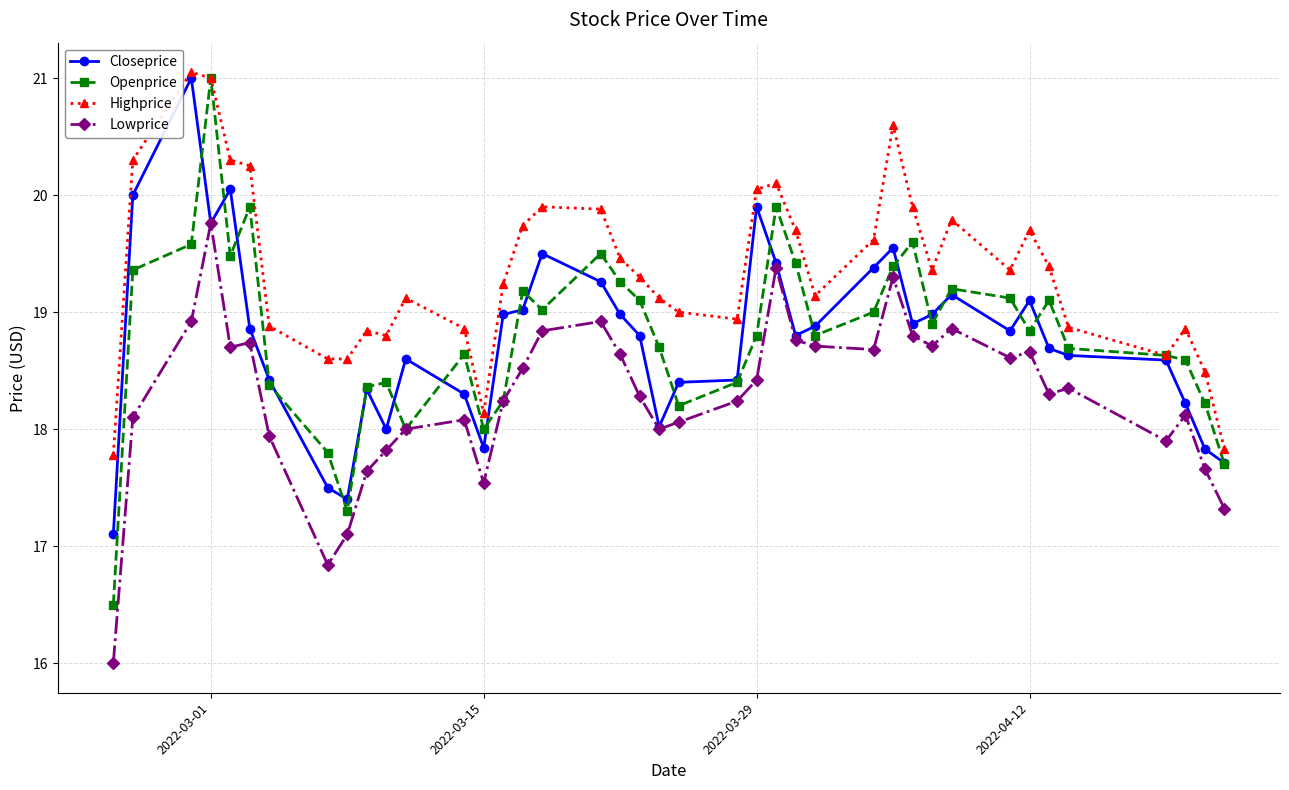

Does the chart display data point markers on the line(s)?

Yes